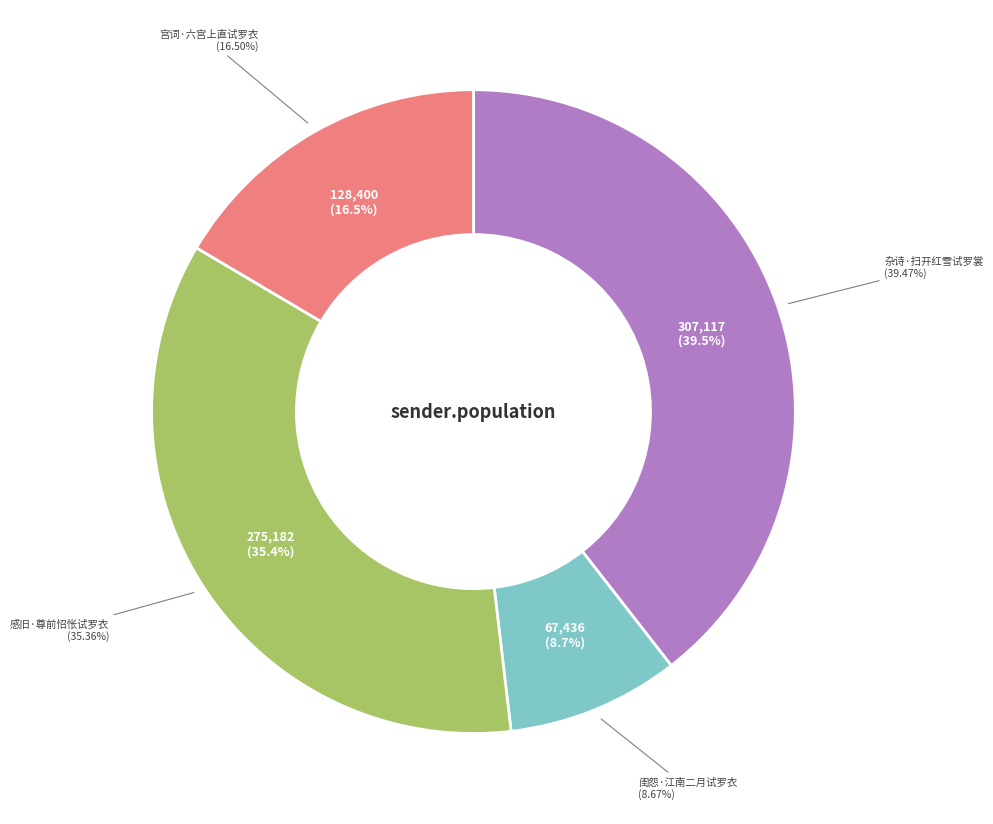

Is it true that 感旧·尊前怊怅试罗衣 is 35% of the pie?

True